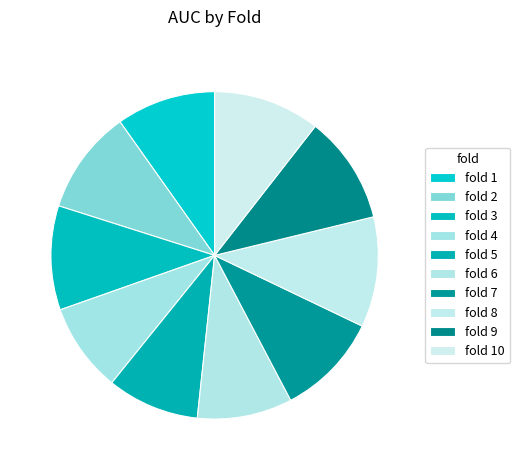

Count the number of slices in the pie.

10